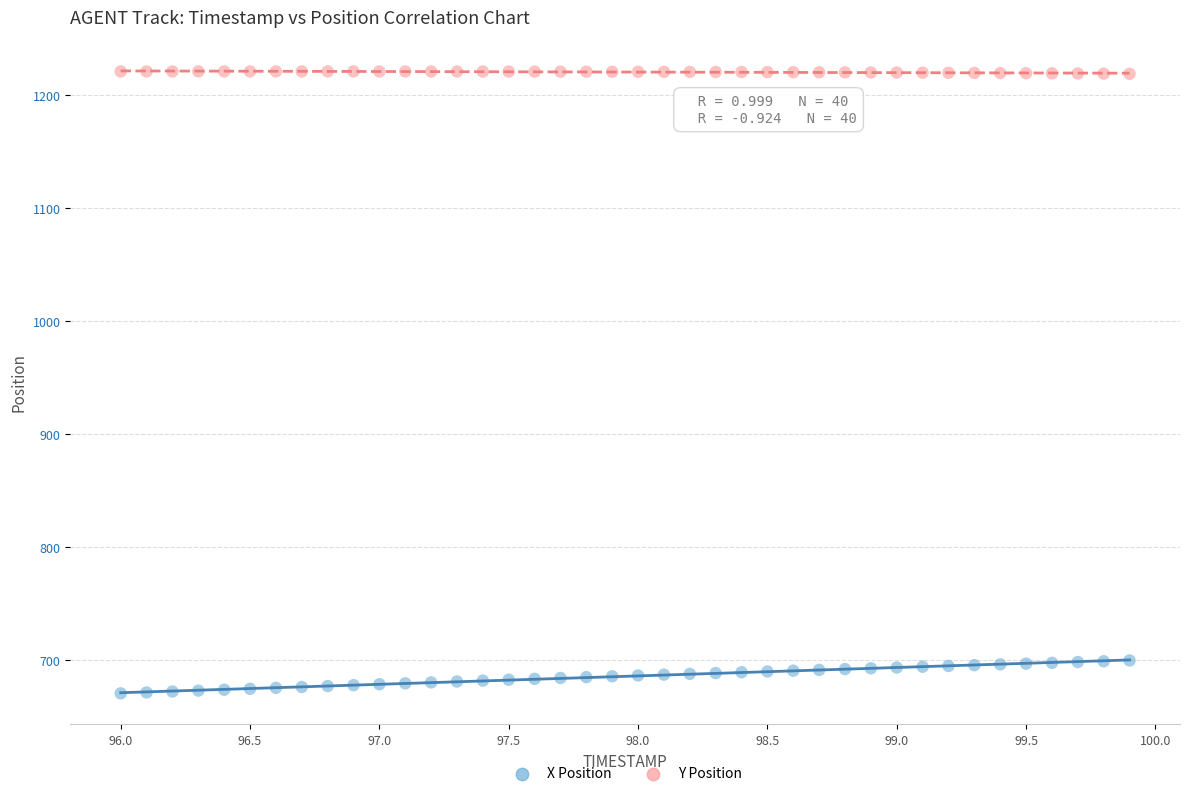

What are all the series names shown in the legend?

X Position, Y Position